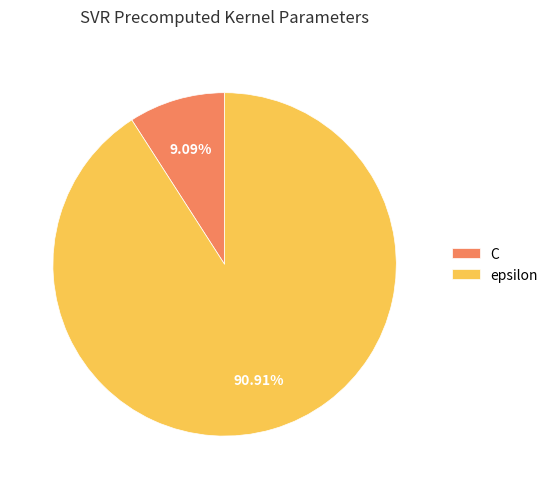

What is the ratio of the value at C to the value at epsilon?

0.1